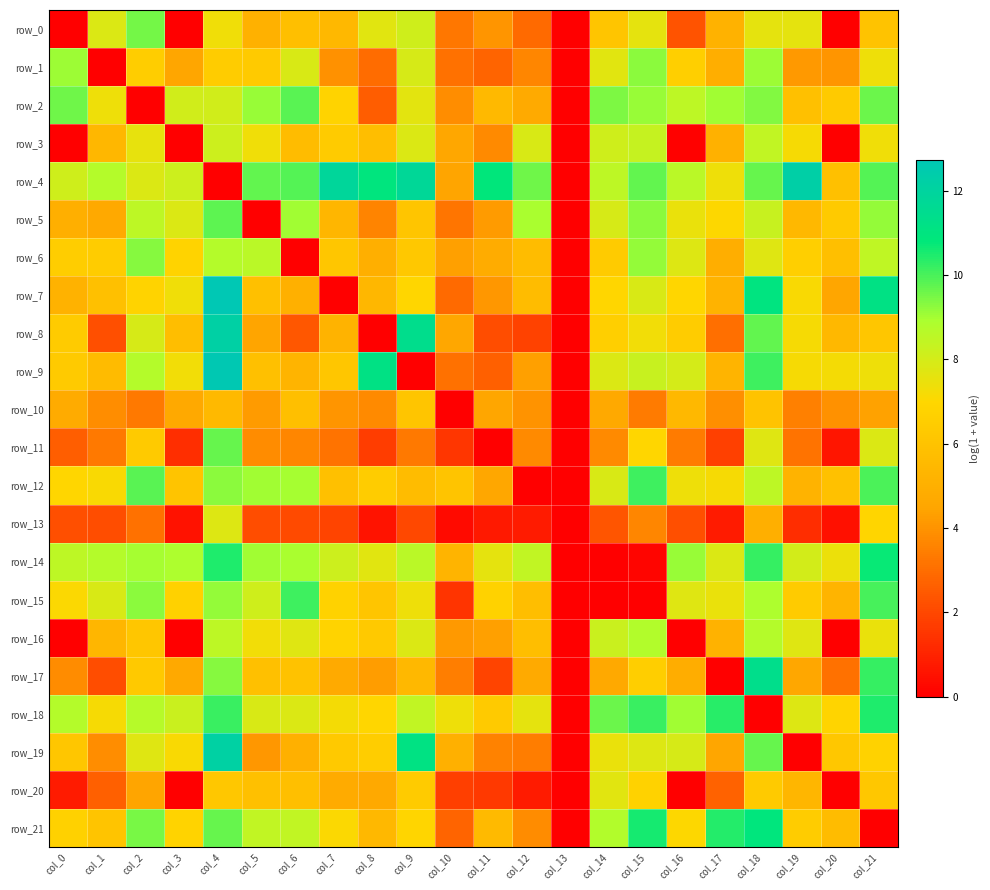

At which label is row_0 closest to 4?

col_11